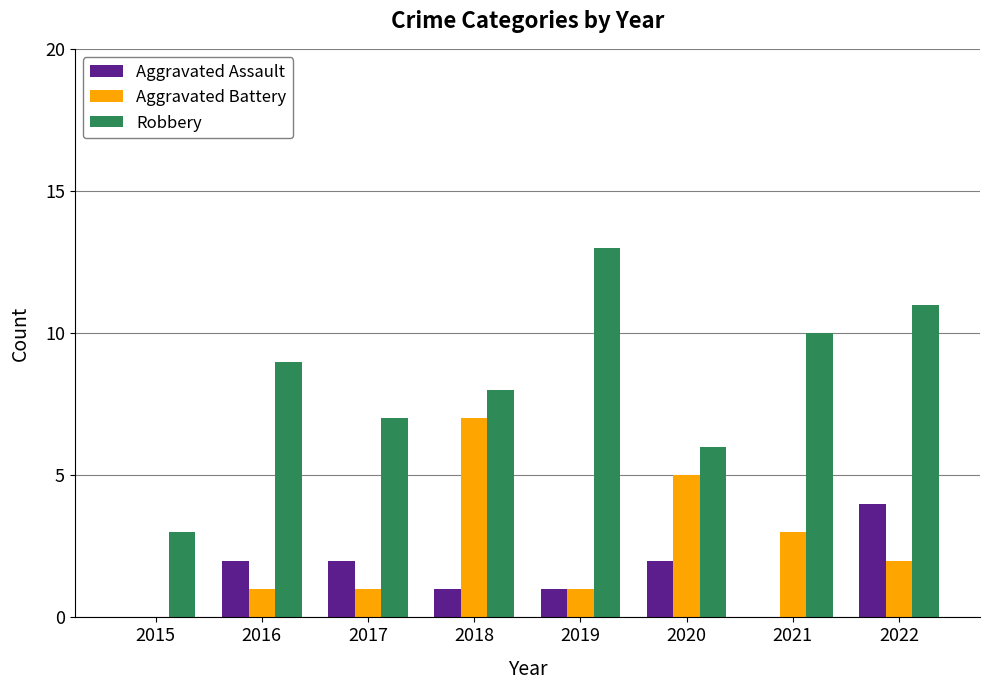

What is the maximum value shown in the chart?

13